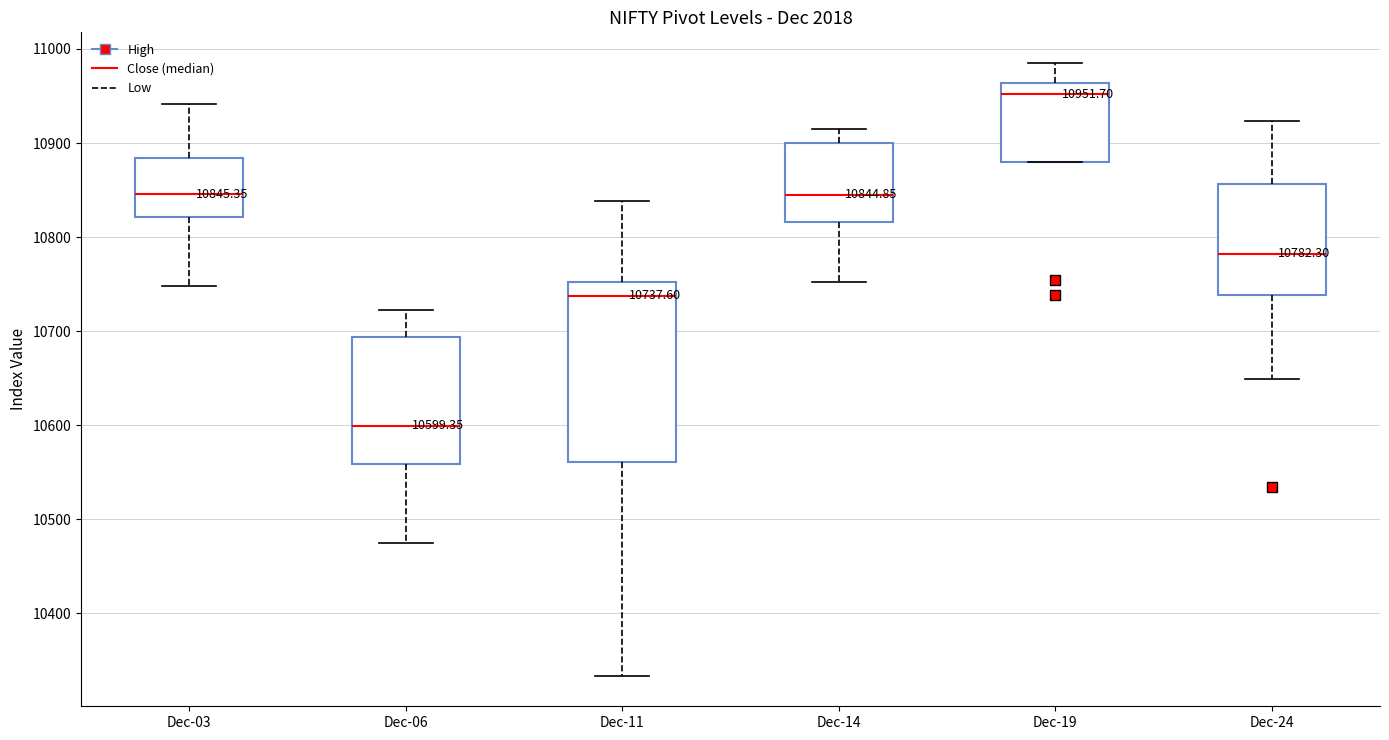

Which box's median line is the highest?

Dec-19